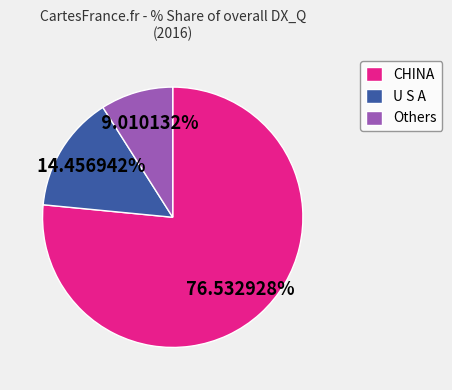

How many slices are in this pie chart?

3